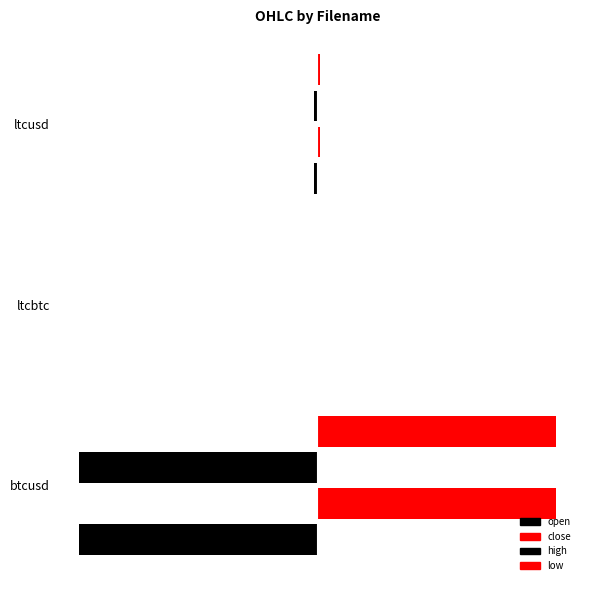

What are all the series names shown in the legend?

open, close, high, low